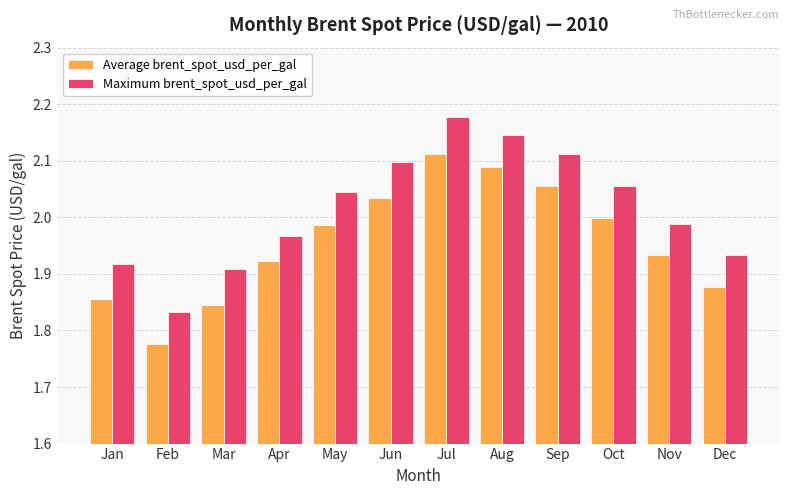

Rank the series by their maximum value, from highest to lowest.

Maximum brent_spot_usd_per_gal, Average brent_spot_usd_per_gal